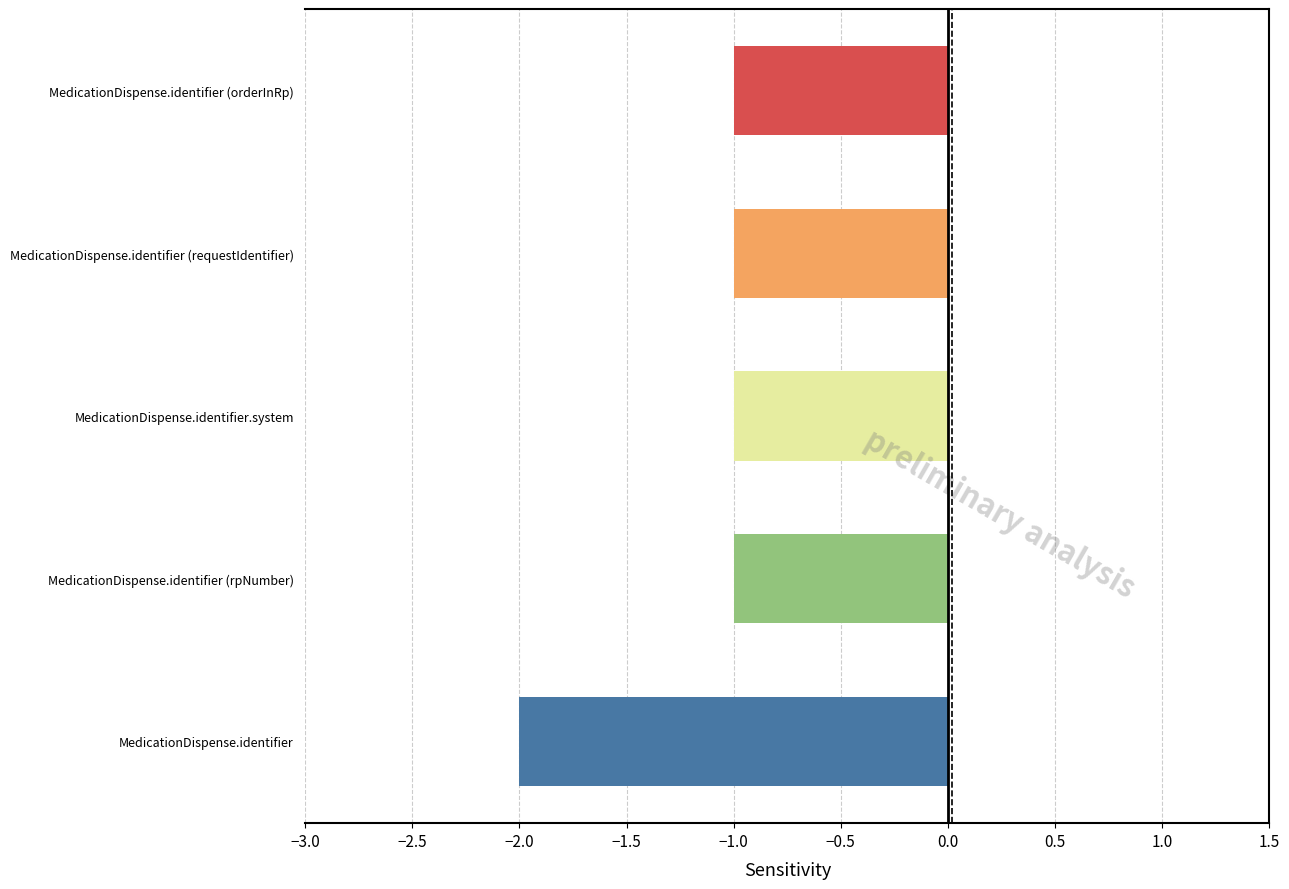

What is the maximum value for Min?

2